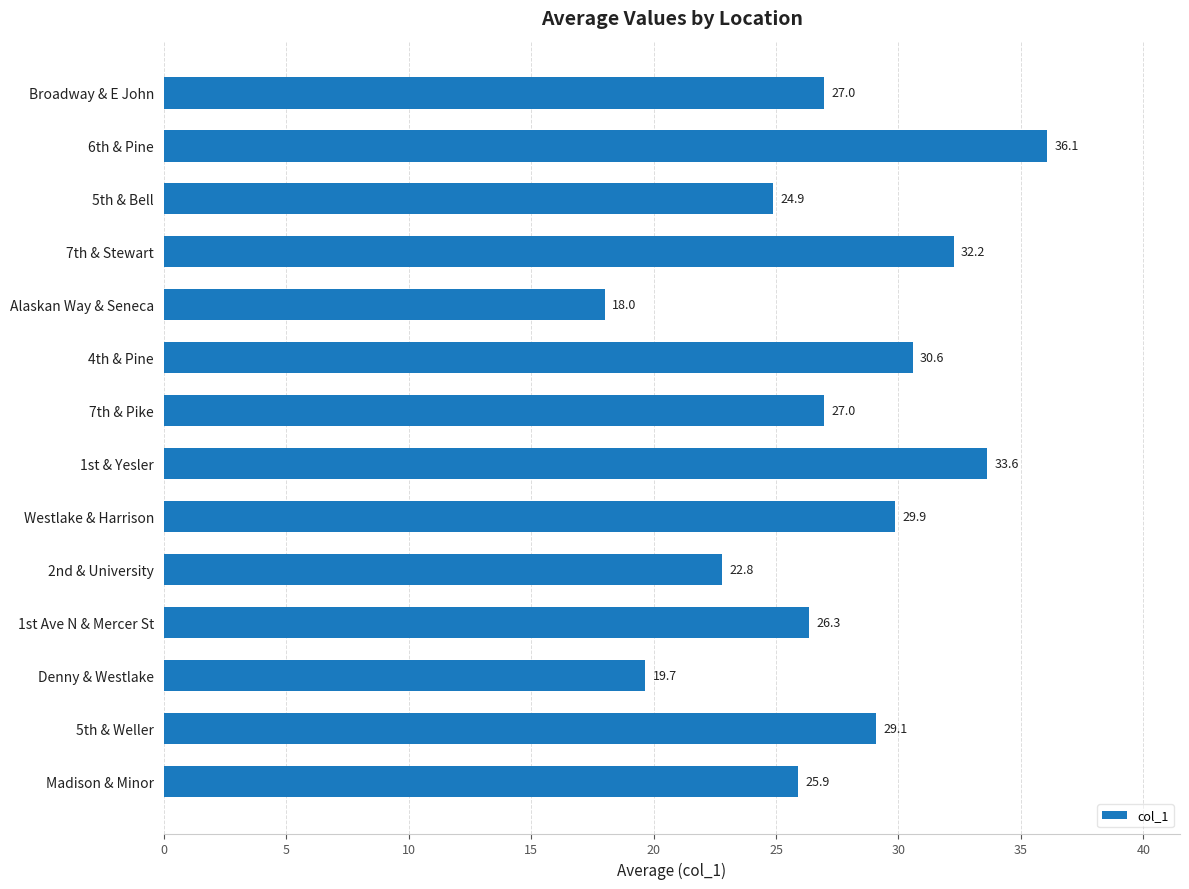

What is the value of the 1st bar from the top?

27.0